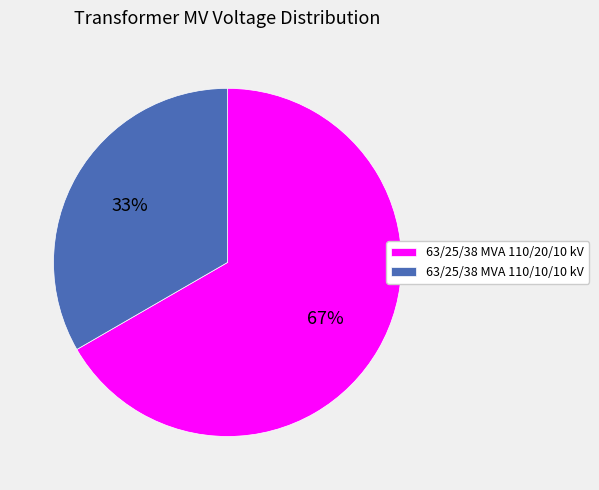

Is it true that 63/25/38 MVA 110/20/10 kV is 76% of the pie?

False